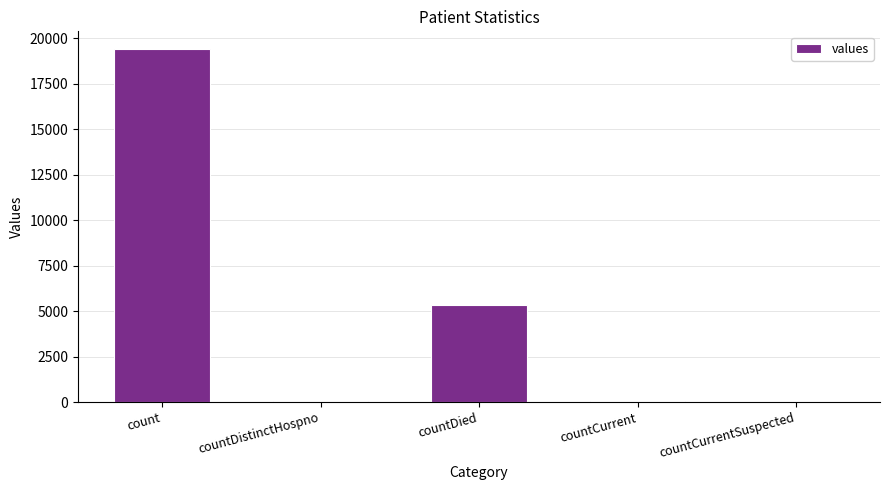

What is the sum of the values at countCurrent and countDied?

5417